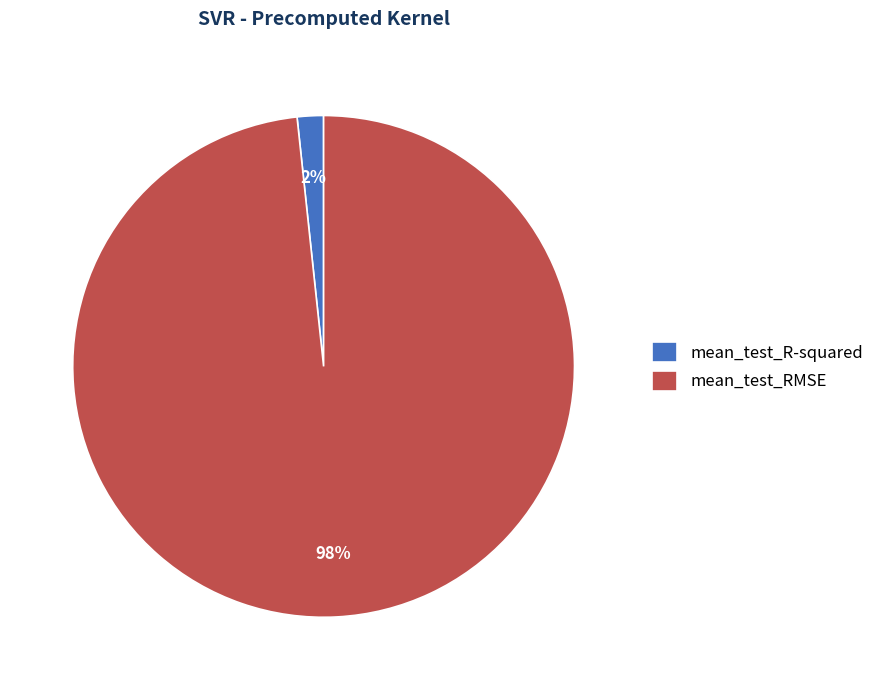

The mean_test_RMSE slice represents 98% of the pie. True or false?

True